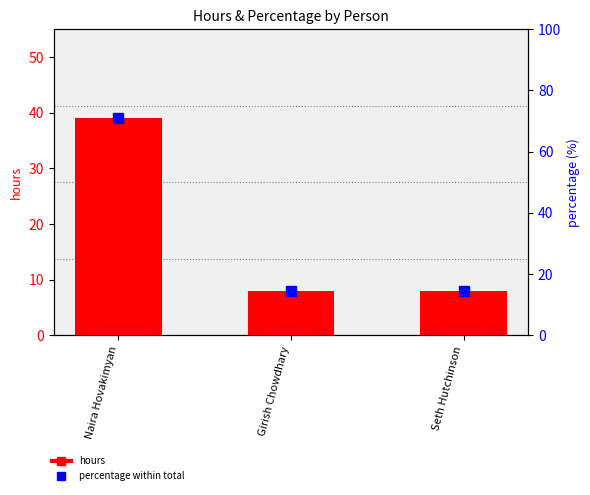

Is it true that percentage equals 14.5 at Seth Hutchinson?

True